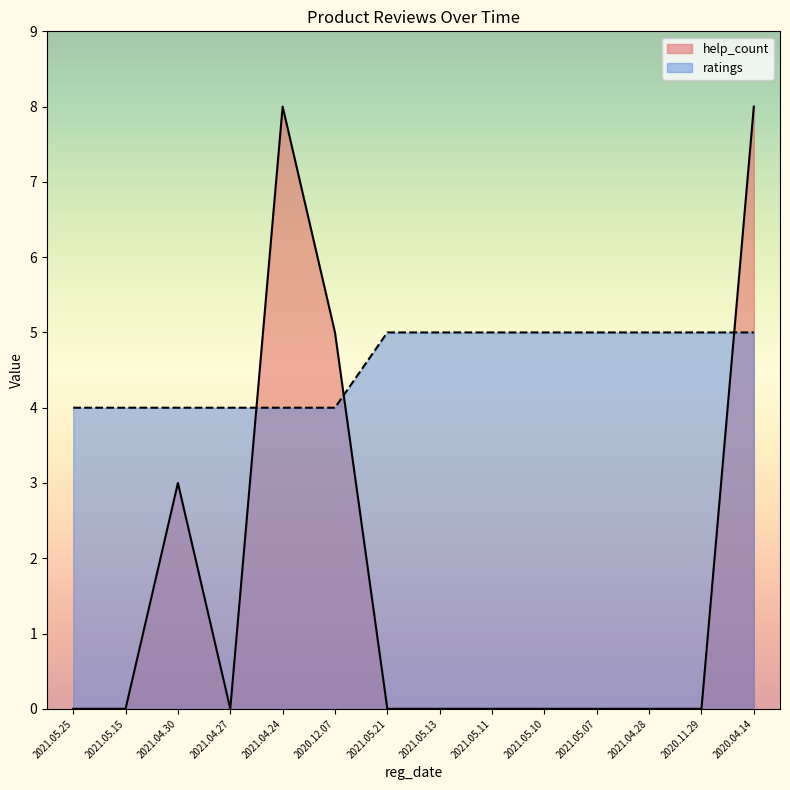

What is the label of the 3rd point from the right?

2021.04.28